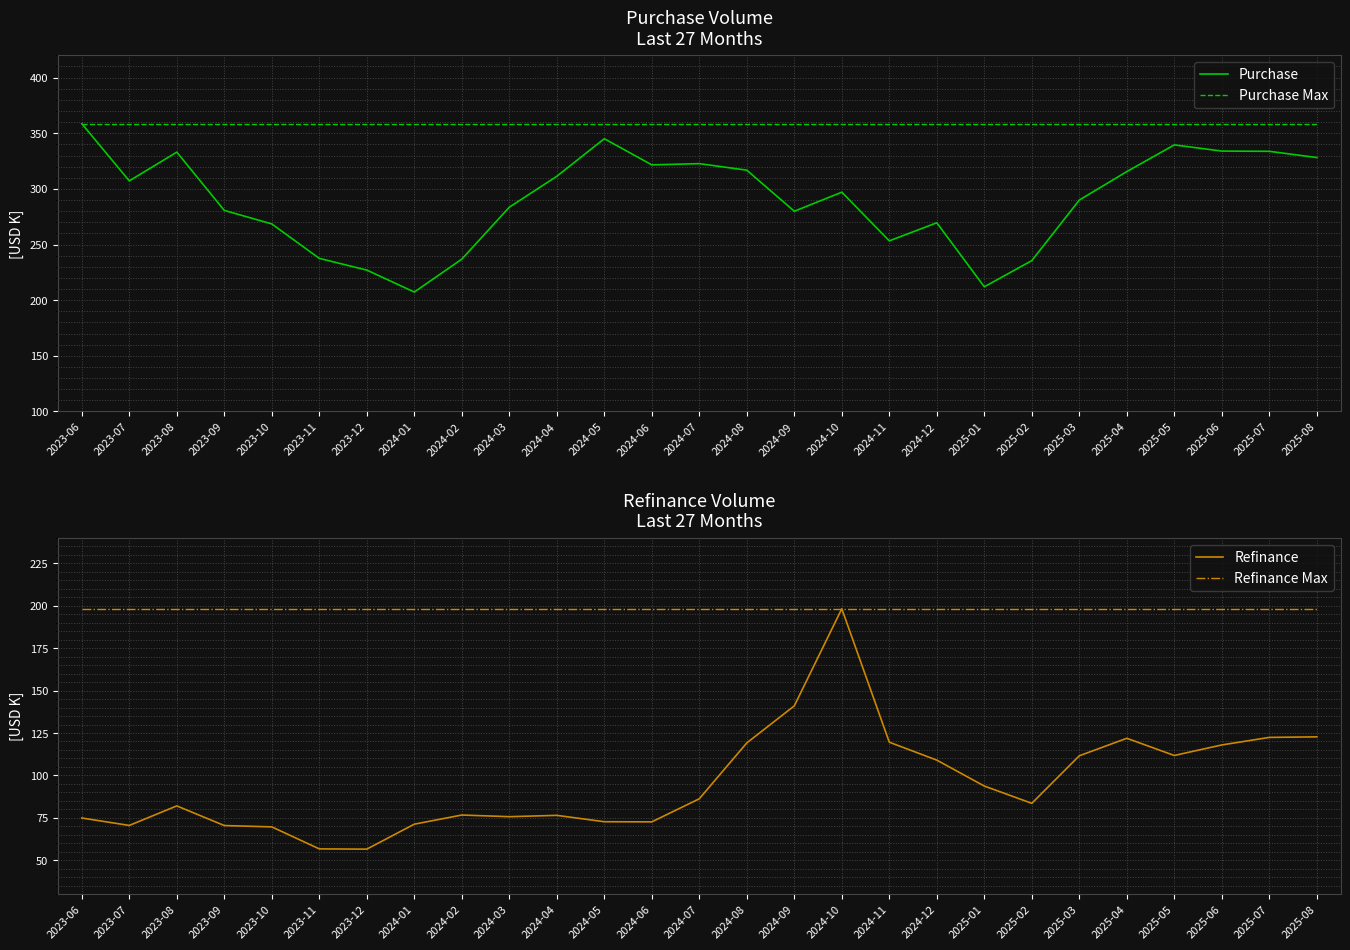

True or false: Purchase has more than 2 interior local peaks.

True